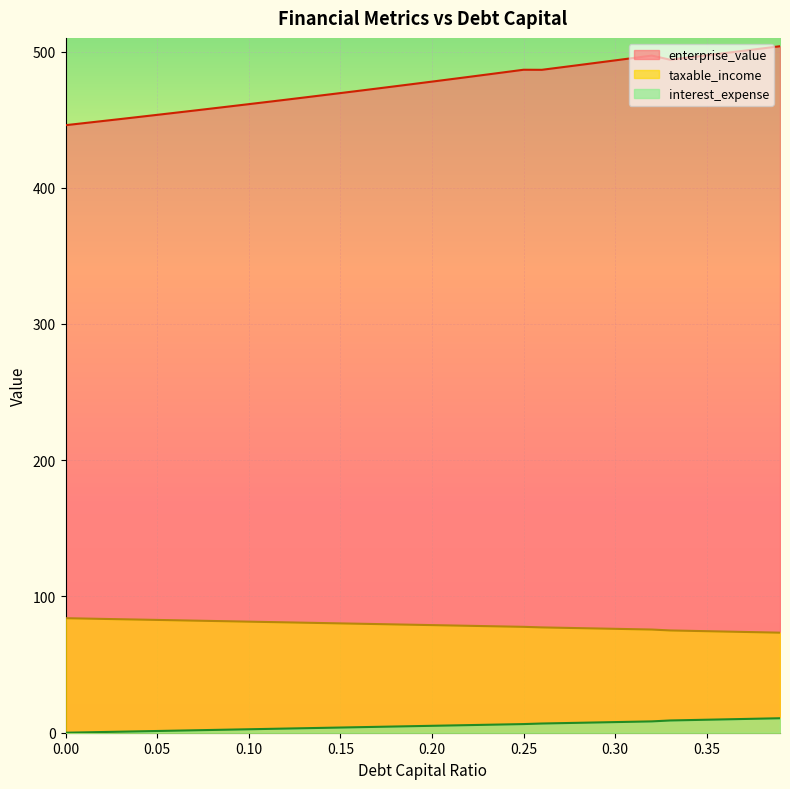

What is the difference between the maximum and minimum values in the debt_capital series?

10.6